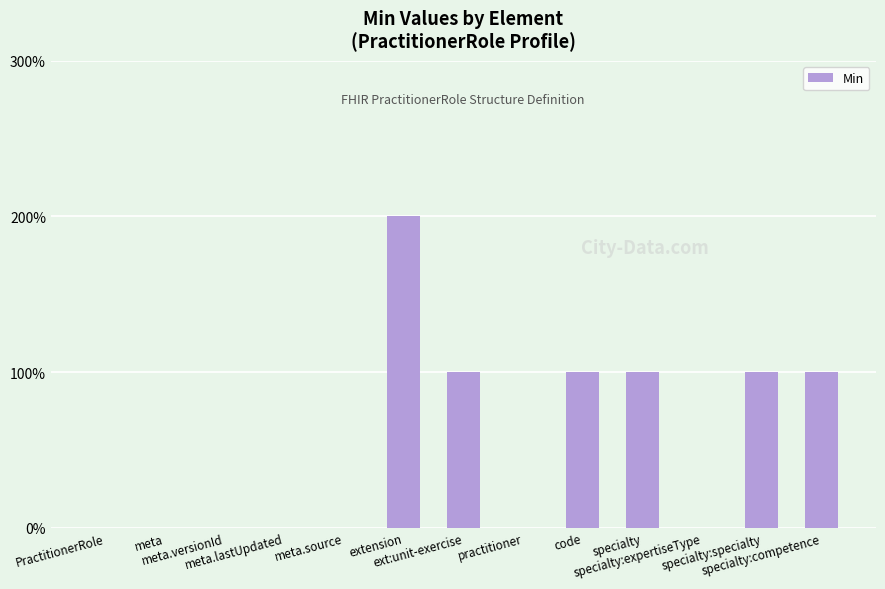

True or false: the data shows 1 at specialty:specialty.

False